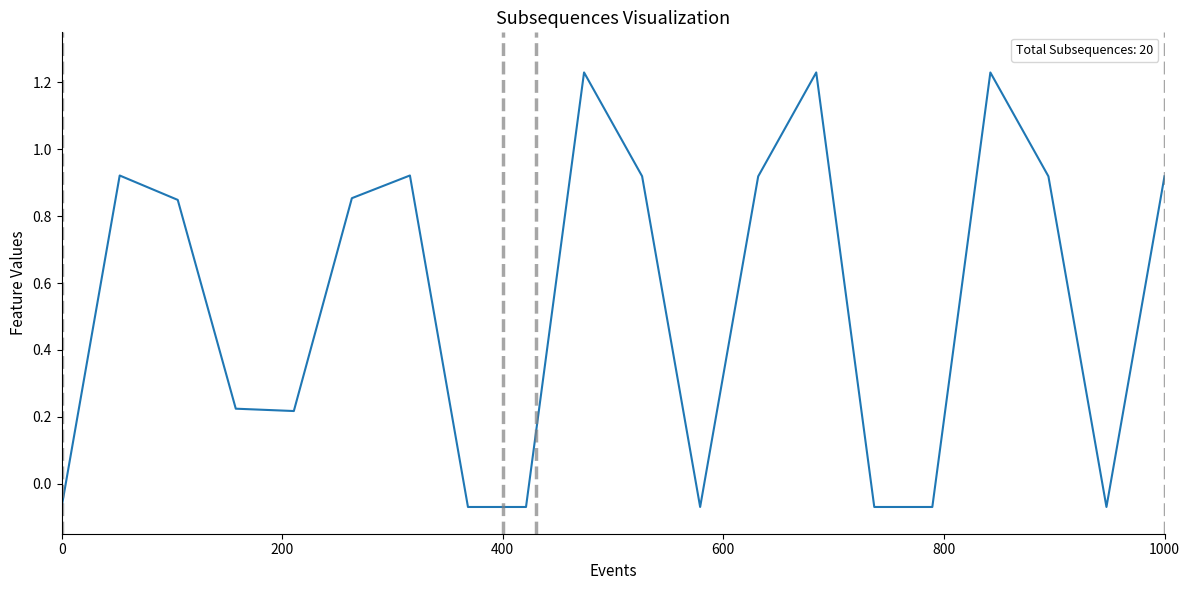

What is the difference between the maximum and minimum values?

1.3